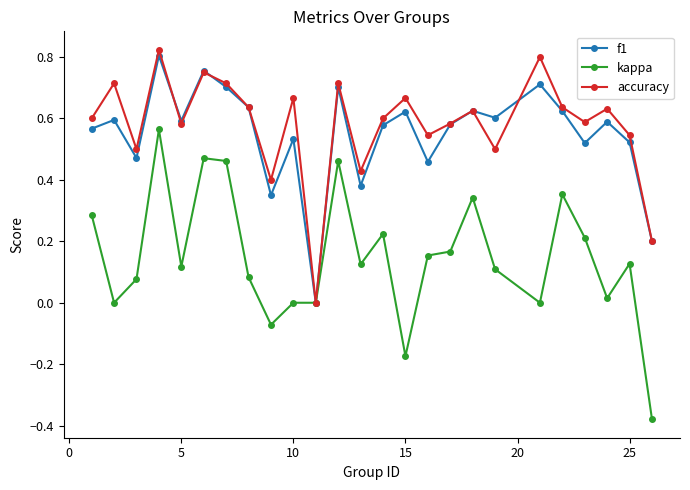

True or false: accuracy has more than 0 points higher than both neighbors.

True